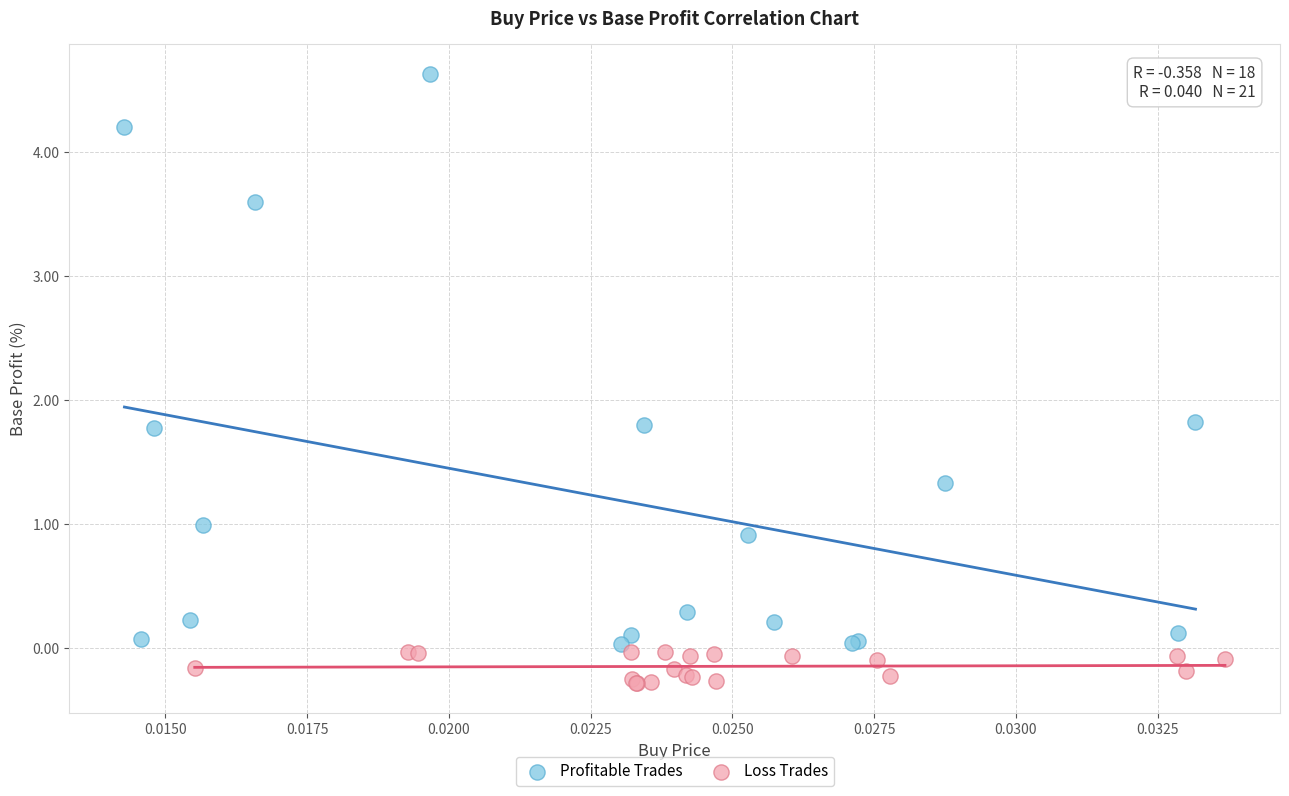

Which series reaches the maximum Y coordinate?

Profitable Trades